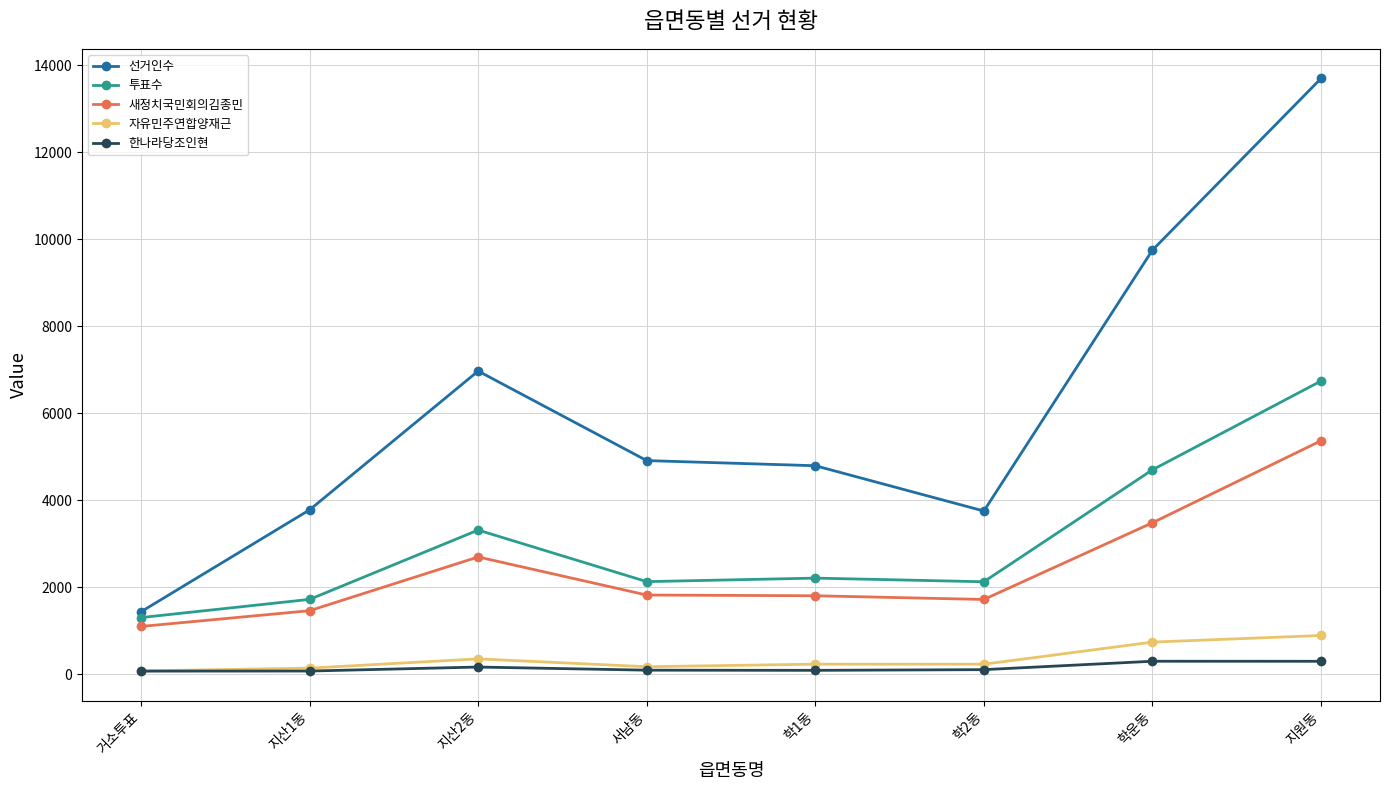

What is the total value across all series at 서남동?

9128